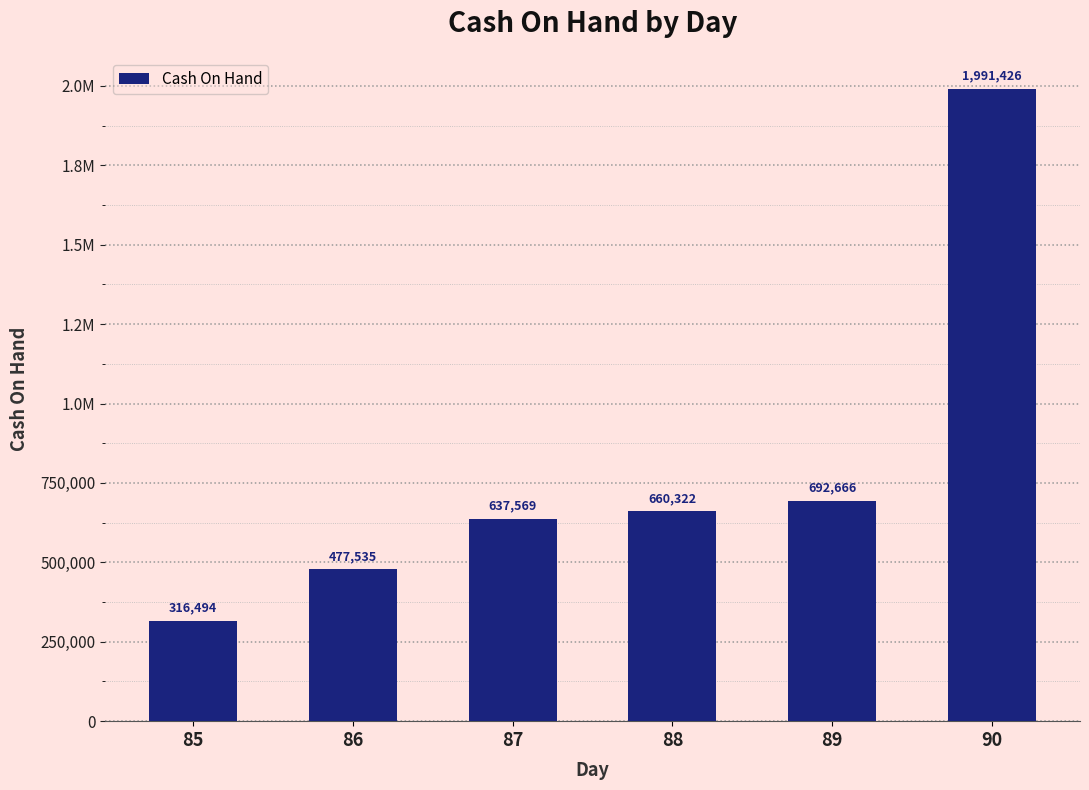

Are the bars horizontal?

No